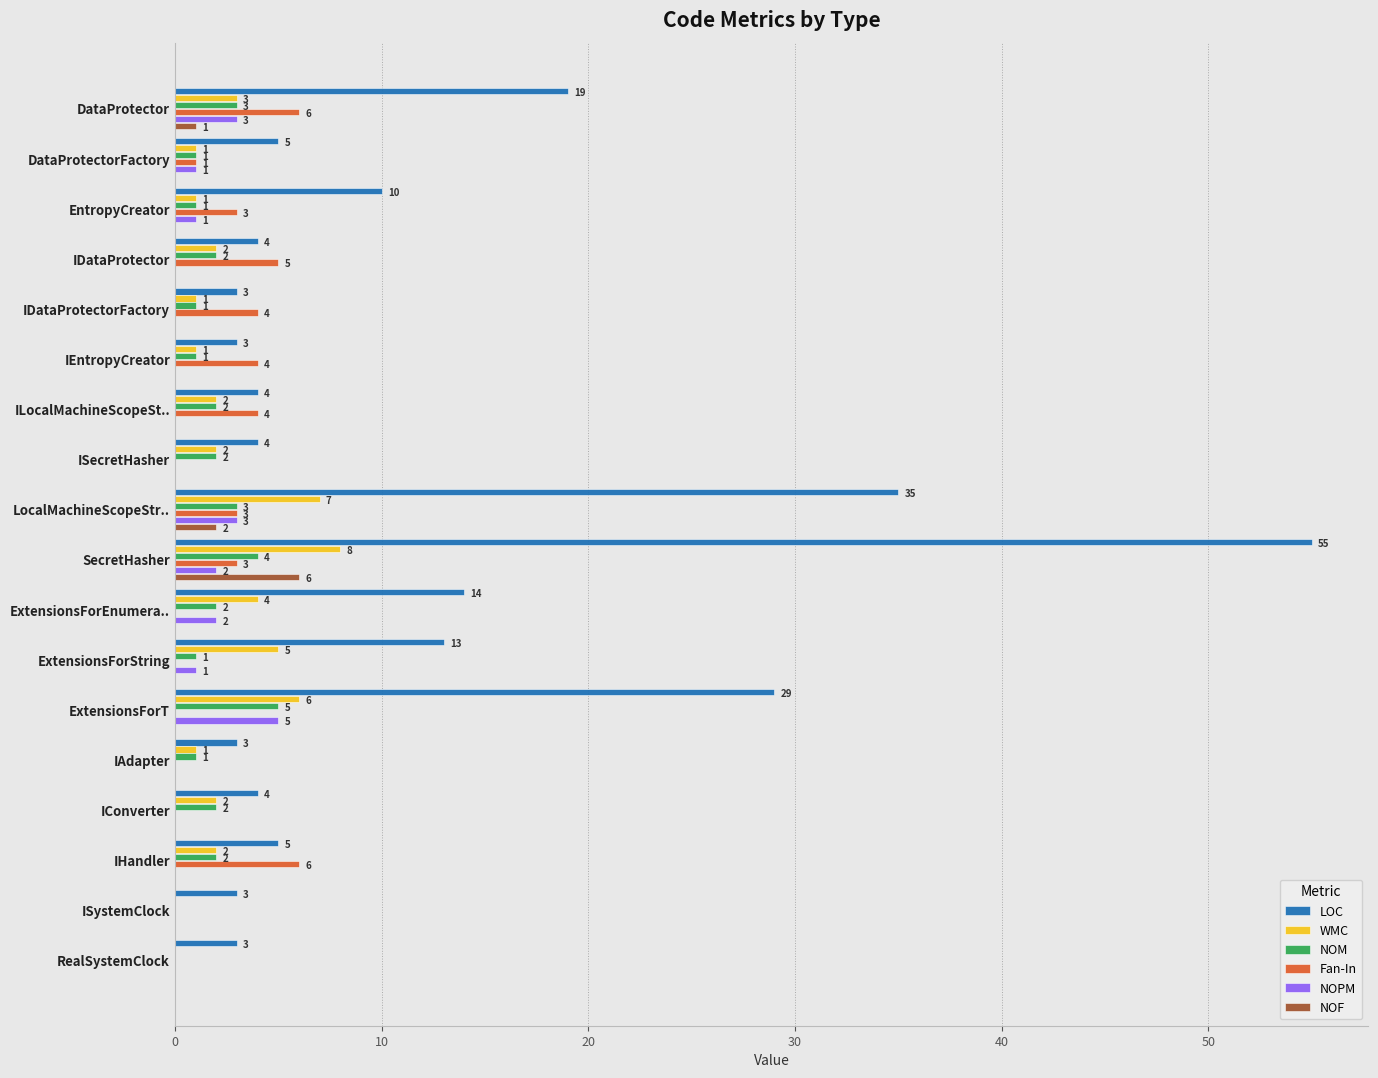

Which series changed the most between ILocalMachineScopeSt.. and ExtensionsForT?

LOC